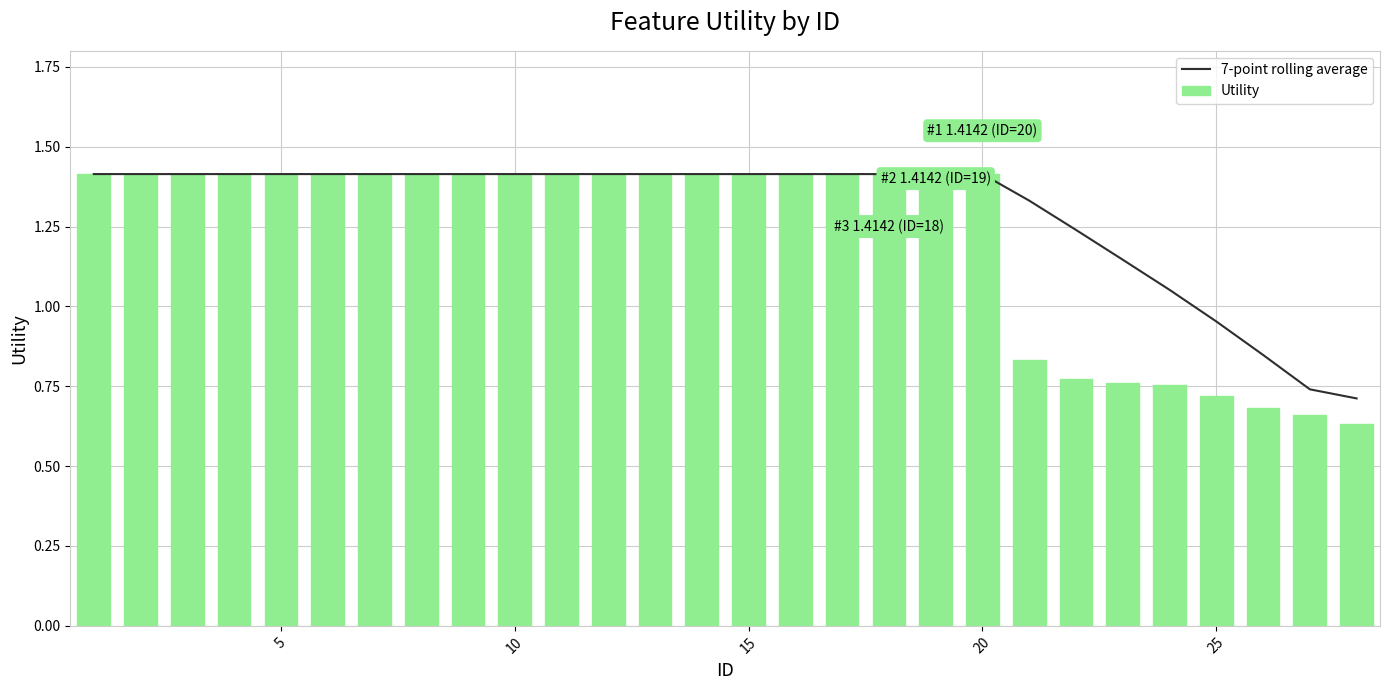

Reading right to left, extract all data points from this chart.

7-point rolling average: 0.7	0.7	0.8	1.0	1.1	1.1	1.2	1.3	1.4	1.4	1.4	1.4	1.4	1.4	1.4	1.4	1.4	1.4	1.4	1.4	1.4	1.4	1.4	1.4	1.4	1.4	1.4	1.4
Utility: 0.6	0.7	0.7	0.7	0.8	0.8	0.8	0.8	1.4	1.4	1.4	1.4	1.4	1.4	1.4	1.4	1.4	1.4	1.4	1.4	1.4	1.4	1.4	1.4	1.4	1.4	1.4	1.4